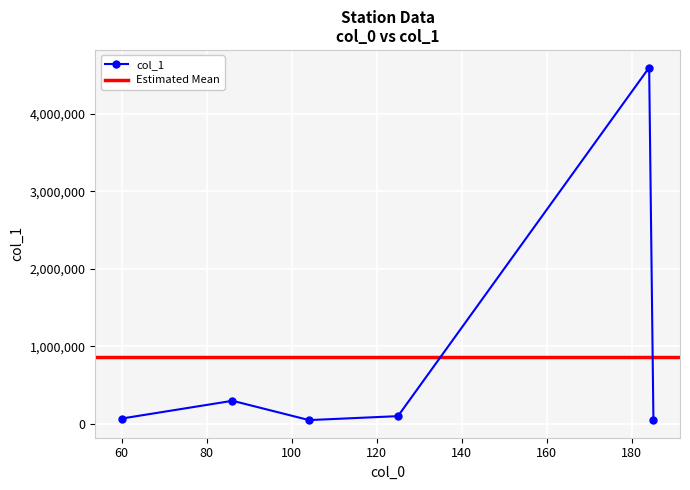

What is the smallest value displayed?

51531.2